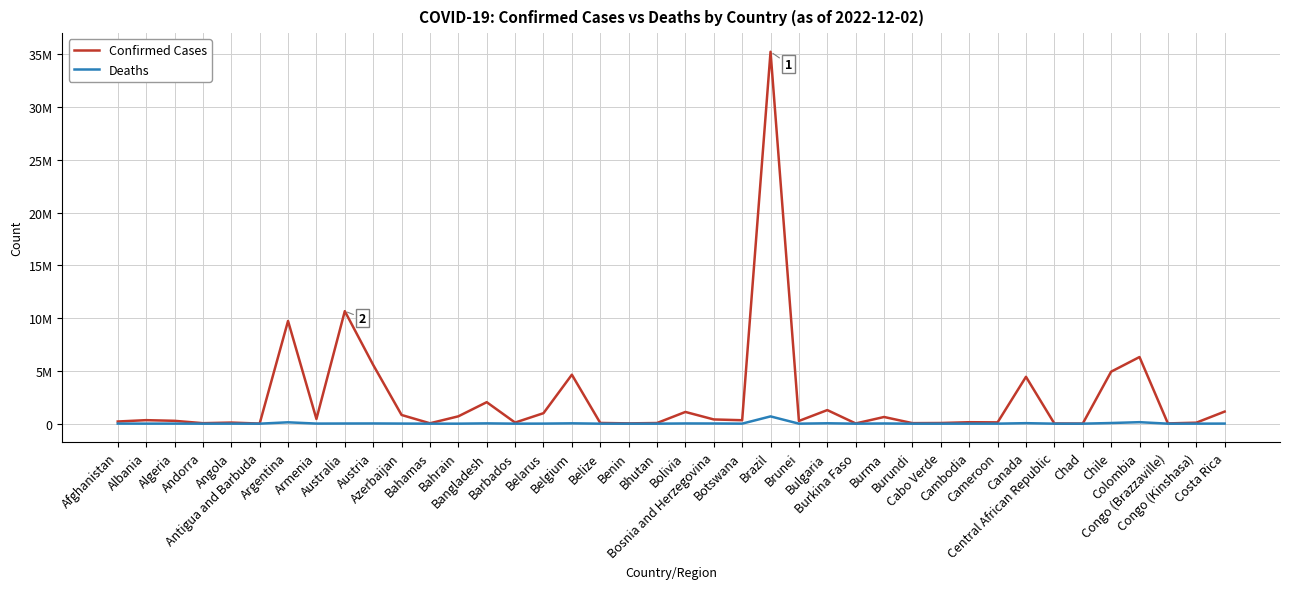

Where is Confirmed Cases nearest to the value 17617622?

Australia